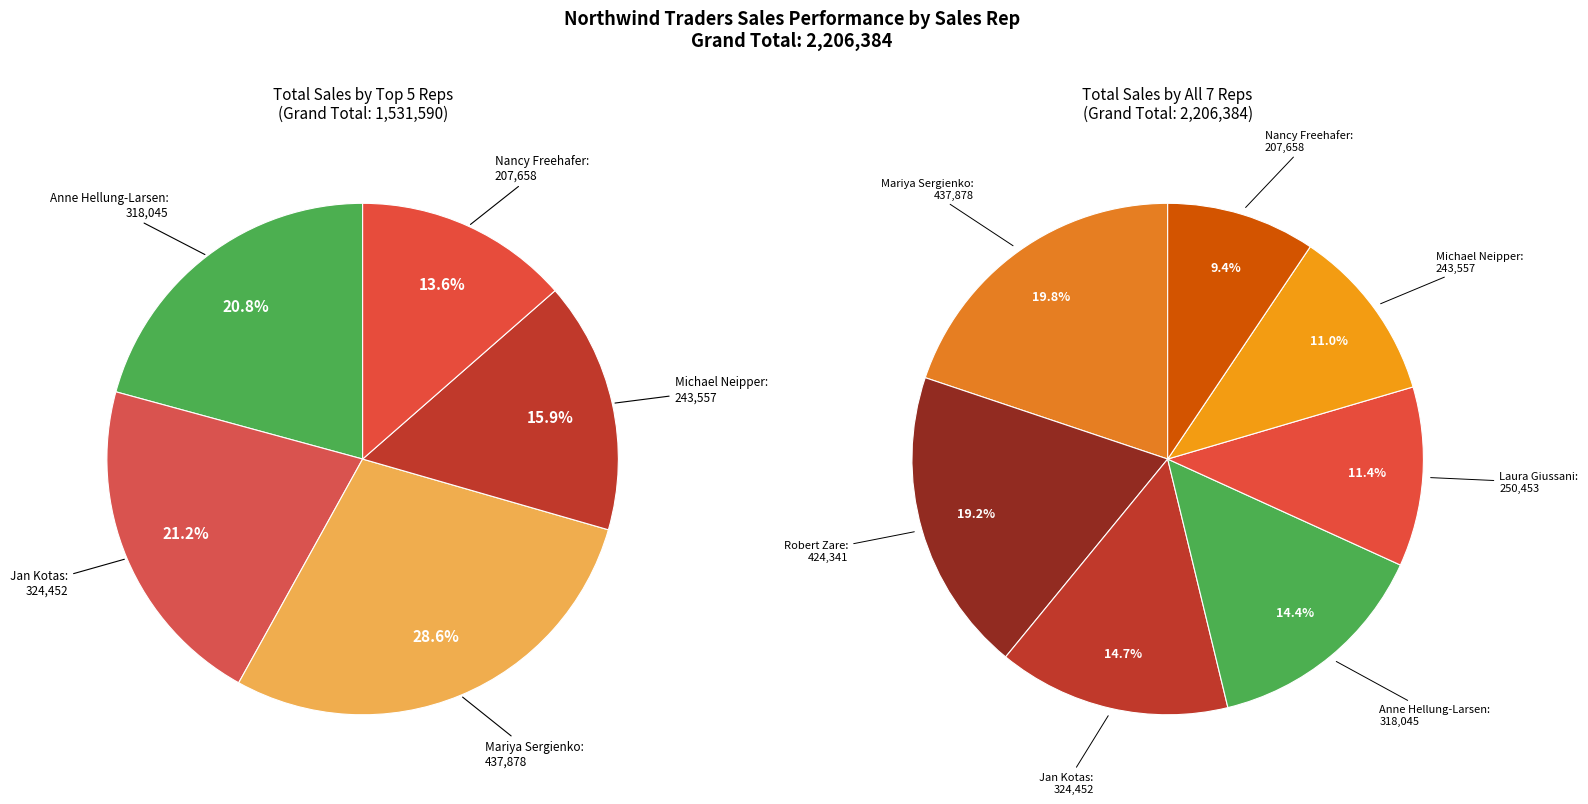

How many slices are in this pie chart?

7